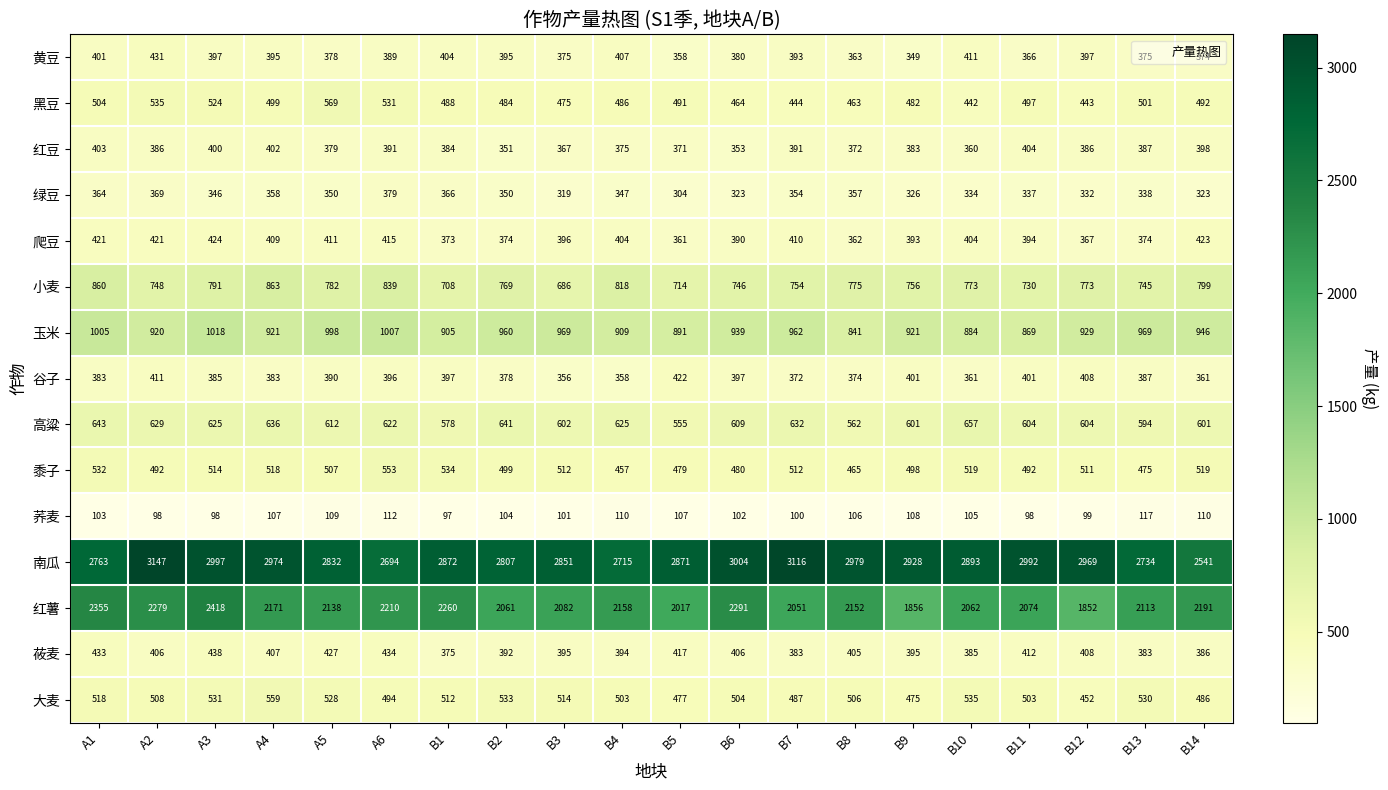

What is the highest value of the 谷子 series?

422